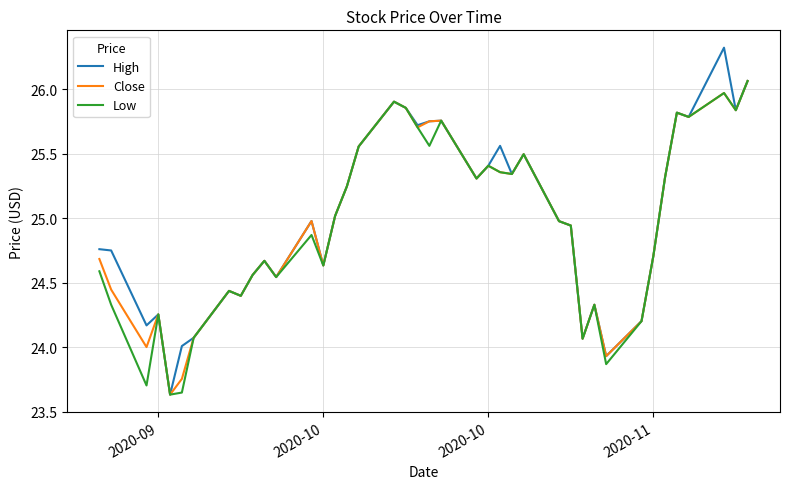

Which series has the largest range (max minus min)?

High